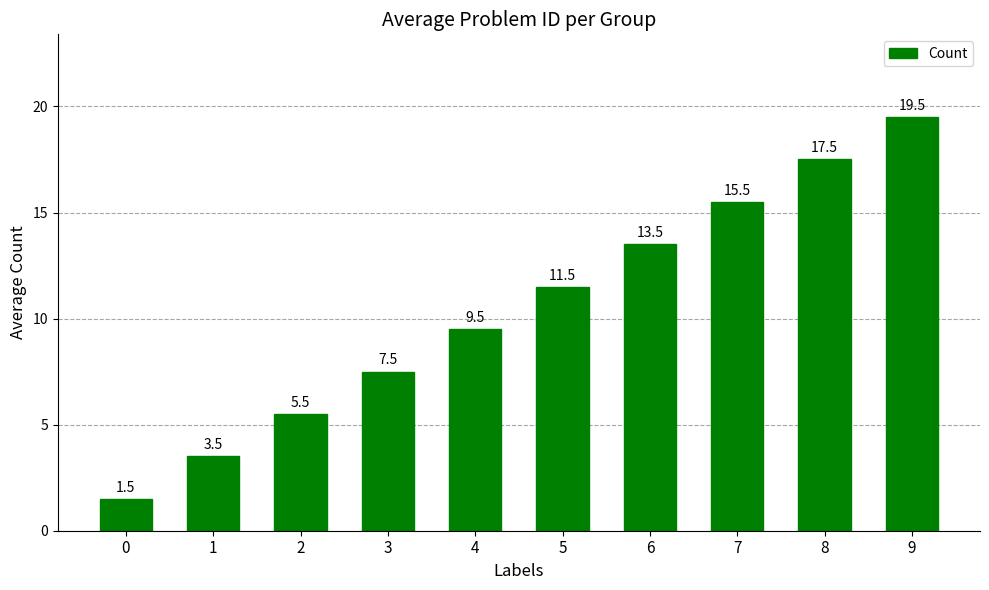

How many bars are there in total?

10